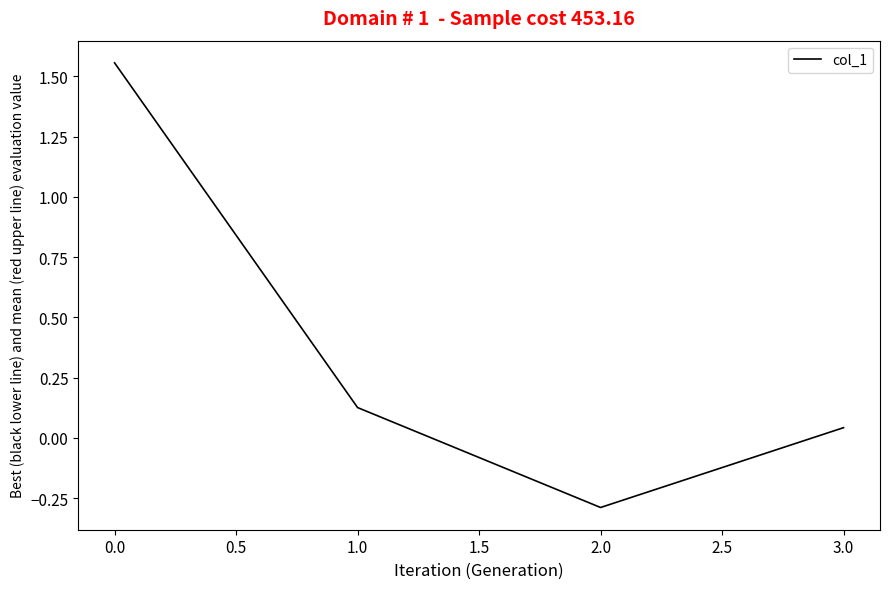

How many interior local valleys (lower than both neighbors) does the data have?

1